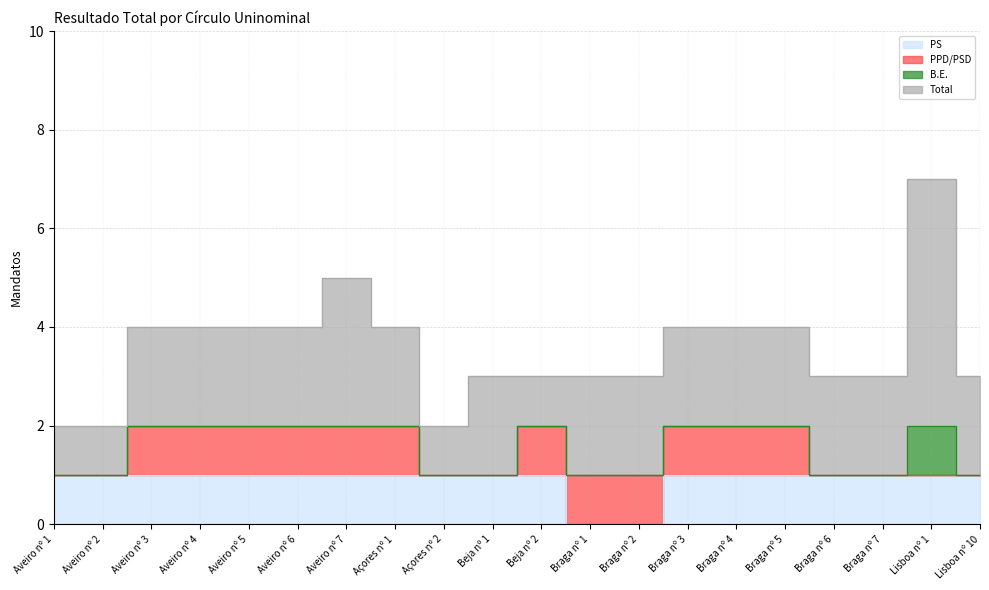

True or false: B.E. and Total cross at least once.

False